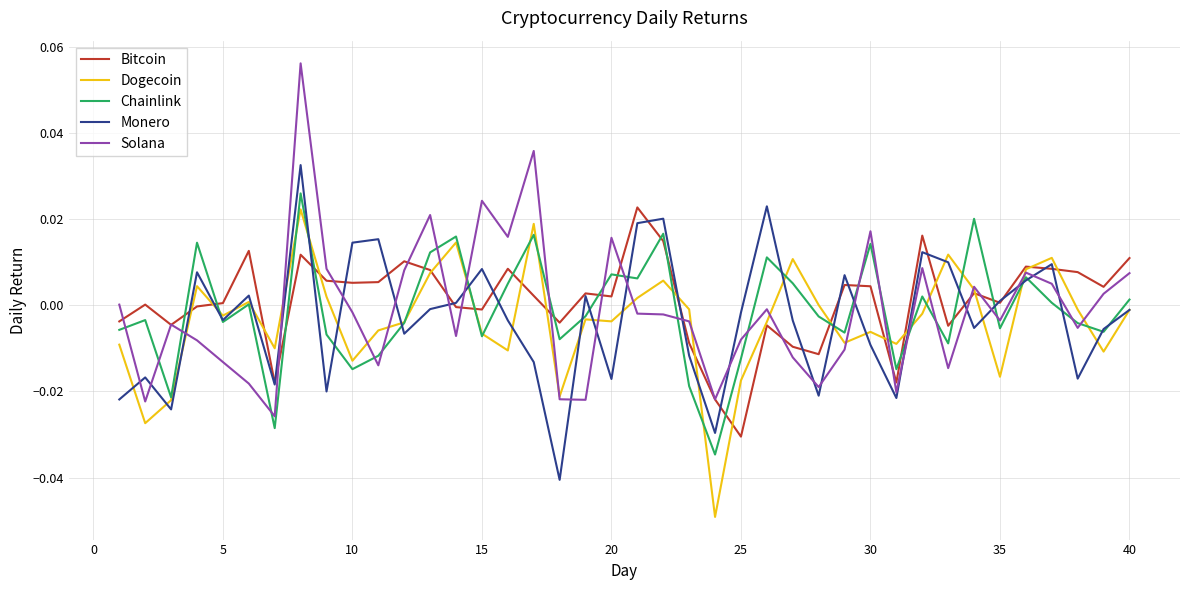

Which series has the widest spread of values?

Solana